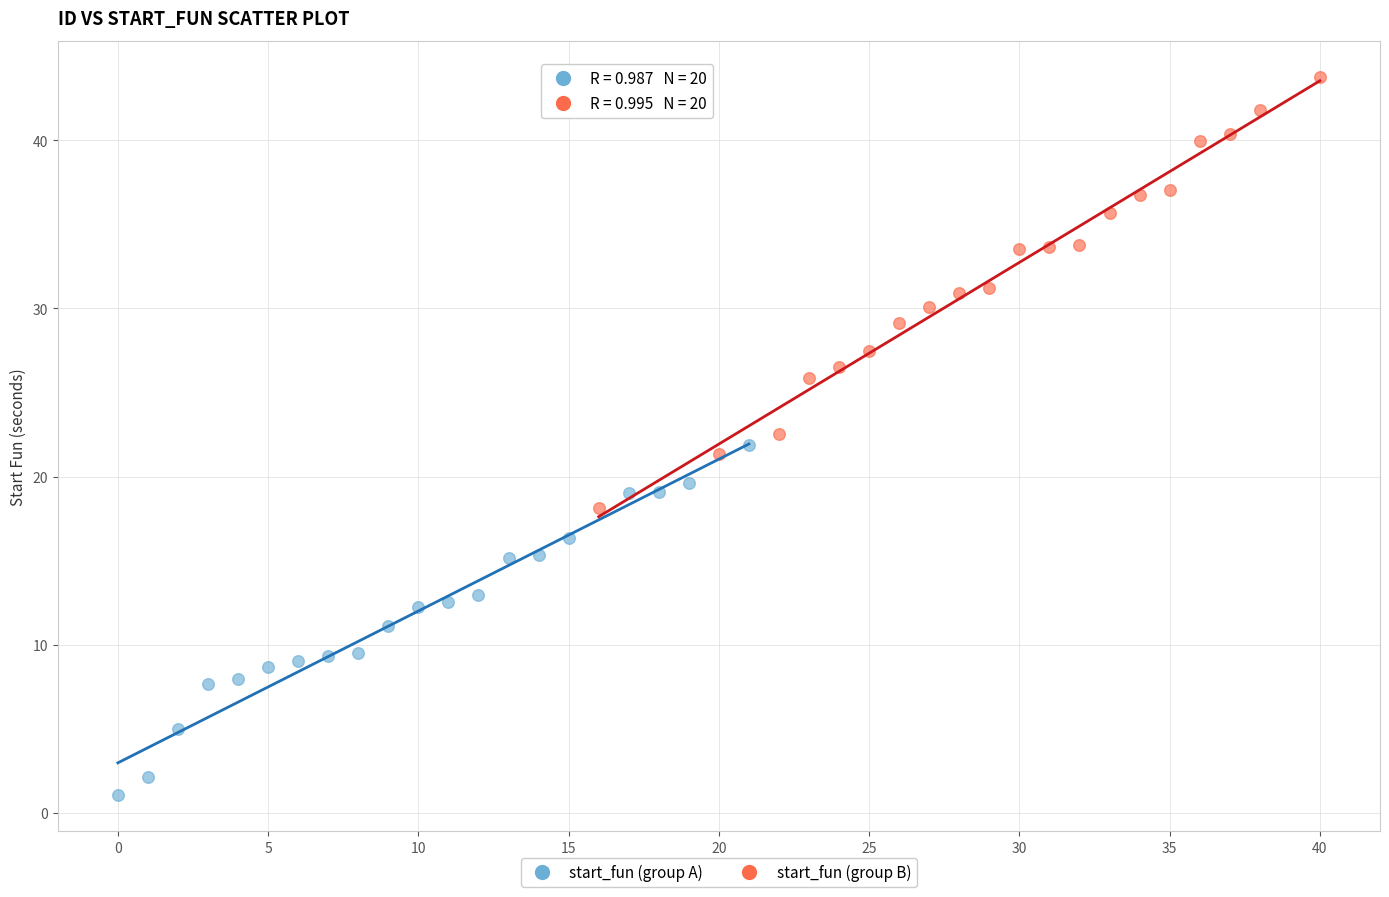

Which series has the largest Y range (max minus min)?

start_fun (group B)